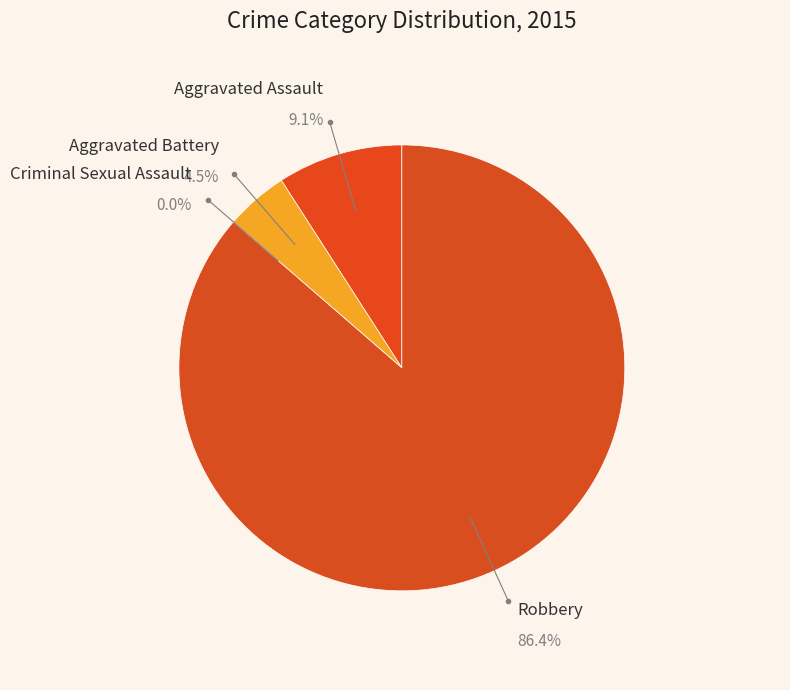

To the nearest percent, what is the combined percentage of Criminal Sexual Assault and Robbery?

86%